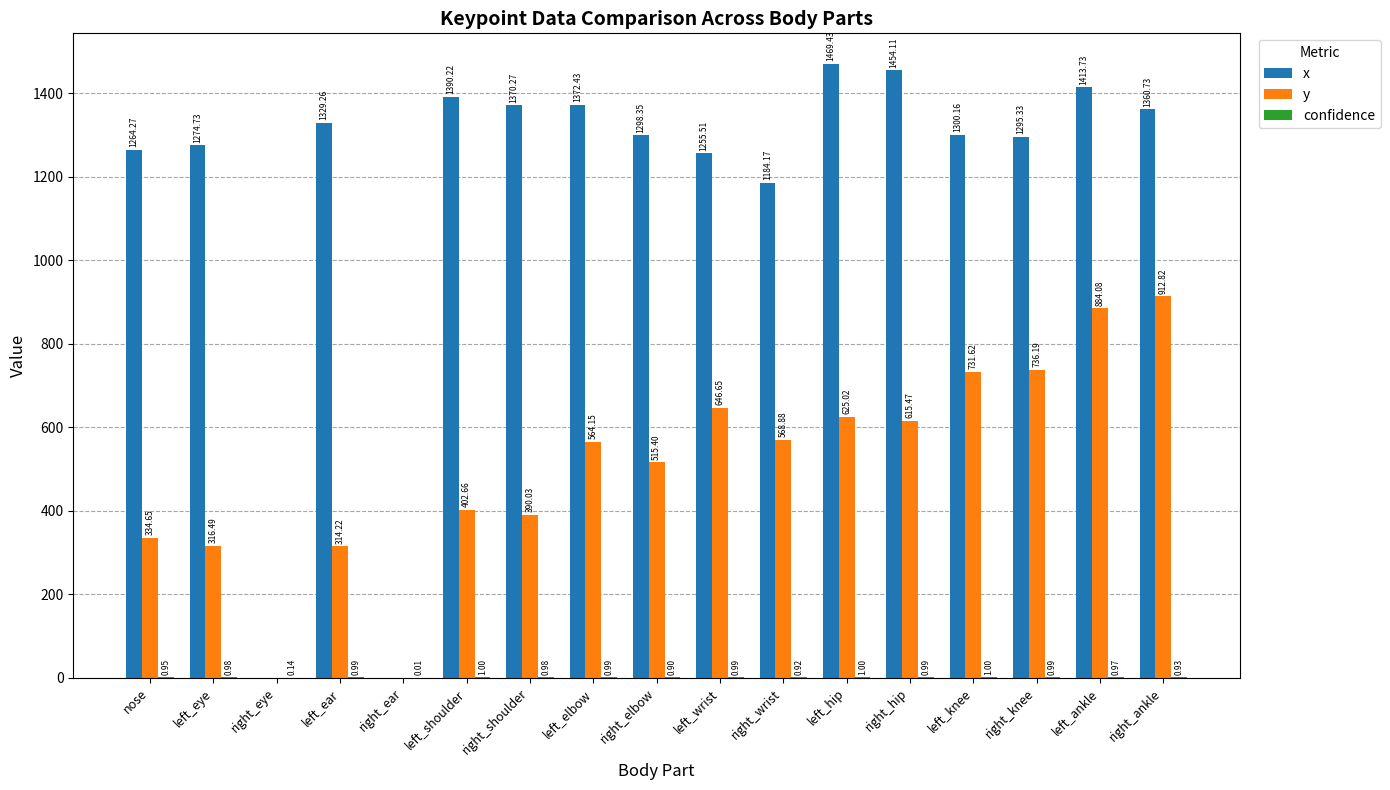

Which label corresponds to the largest value in the chart?

left_hip